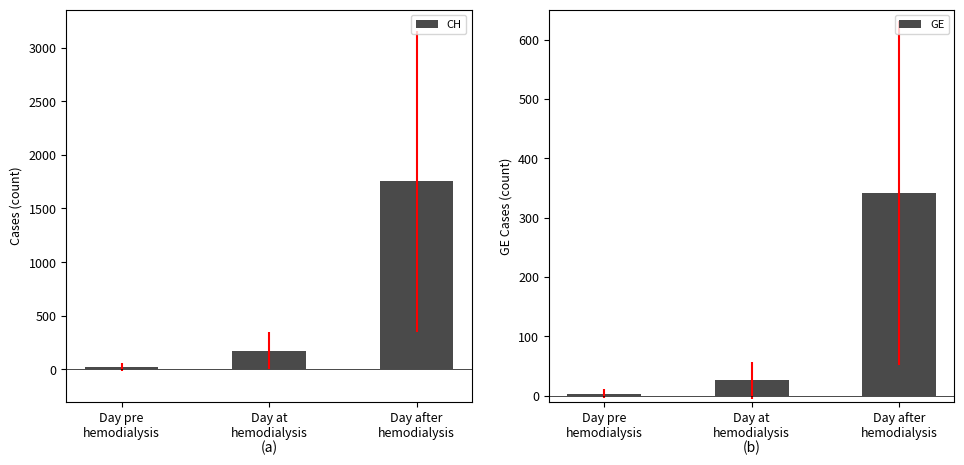

The value of CH at Day after
hemodialysis is 2428. True or false?

False